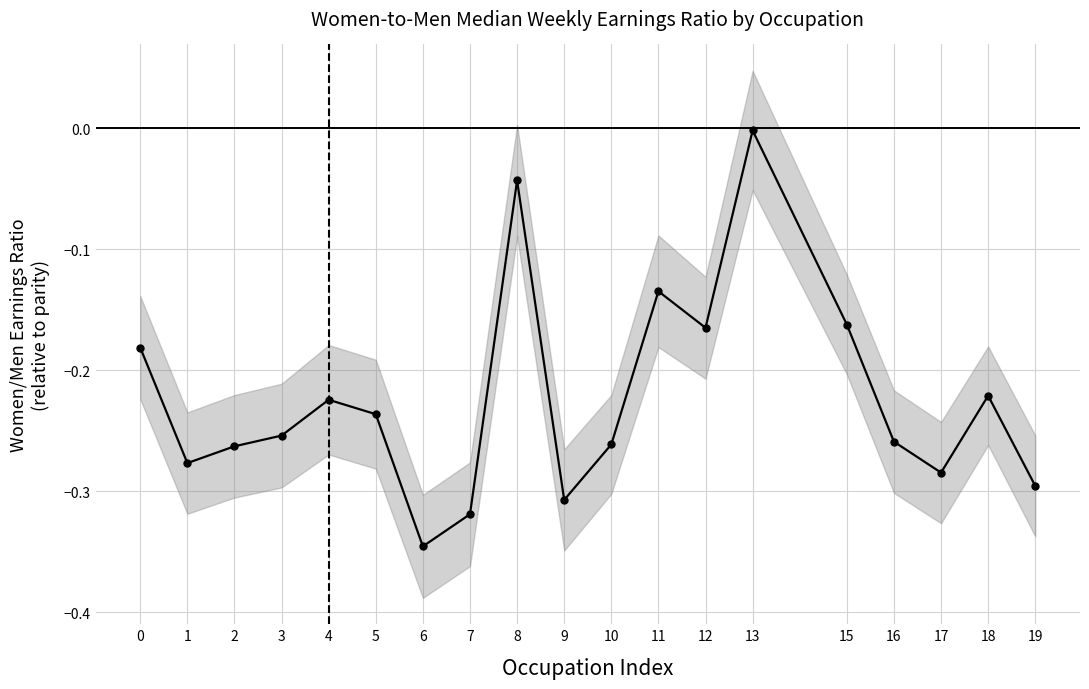

What is the value of the 18th point from the left?

-0.2